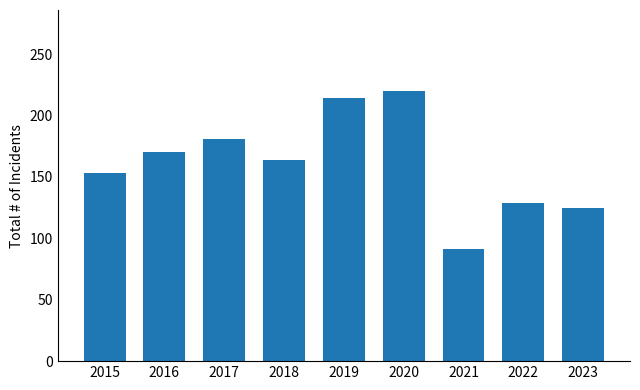

Rank the categories by value from lowest to highest.

2021, 2023, 2022, 2015, 2018, 2016, 2017, 2019, 2020